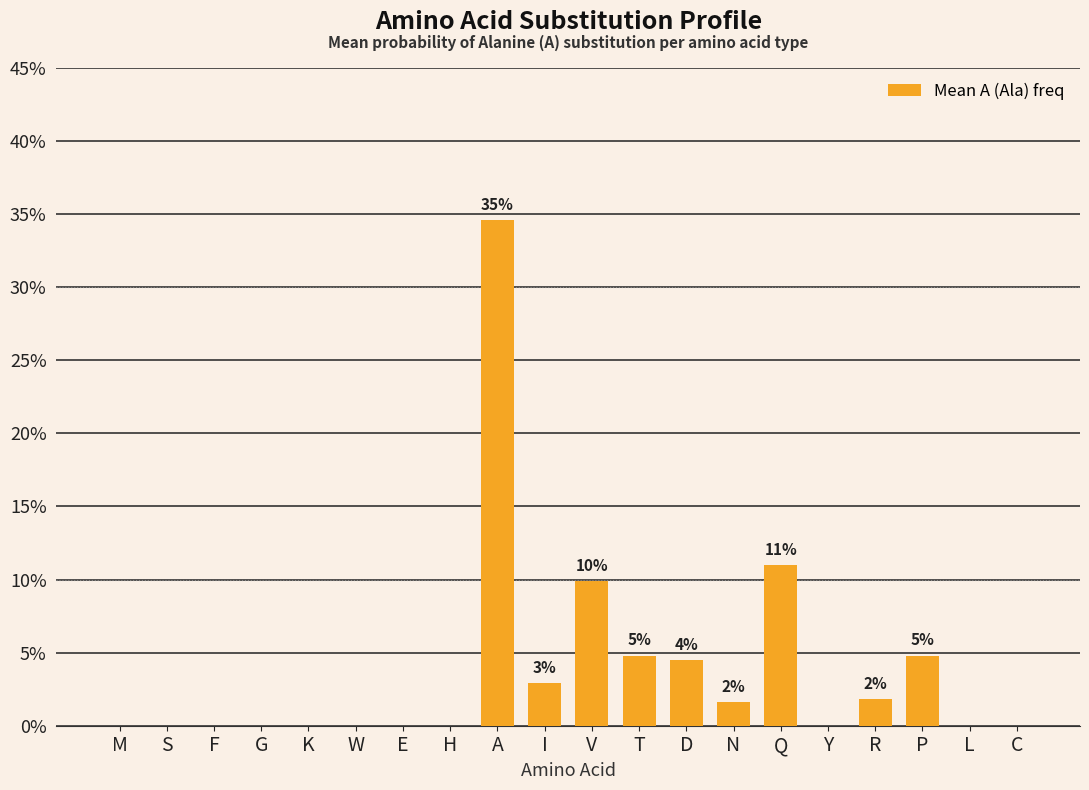

Are the bars horizontal?

No